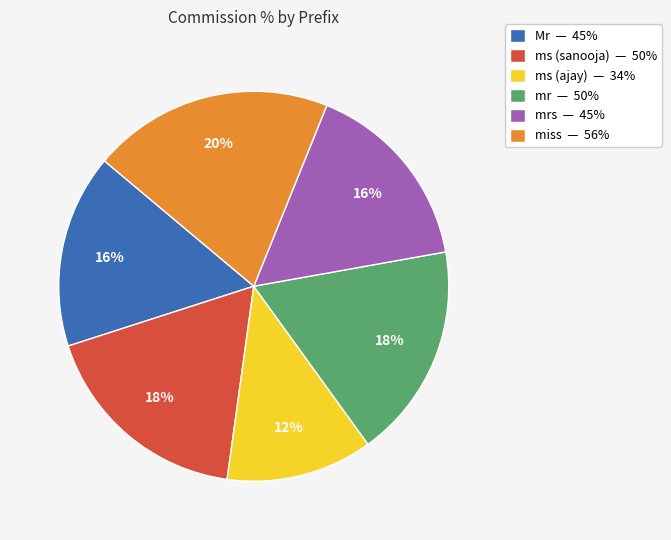

What is the largest slice in the pie chart?

miss — 56%